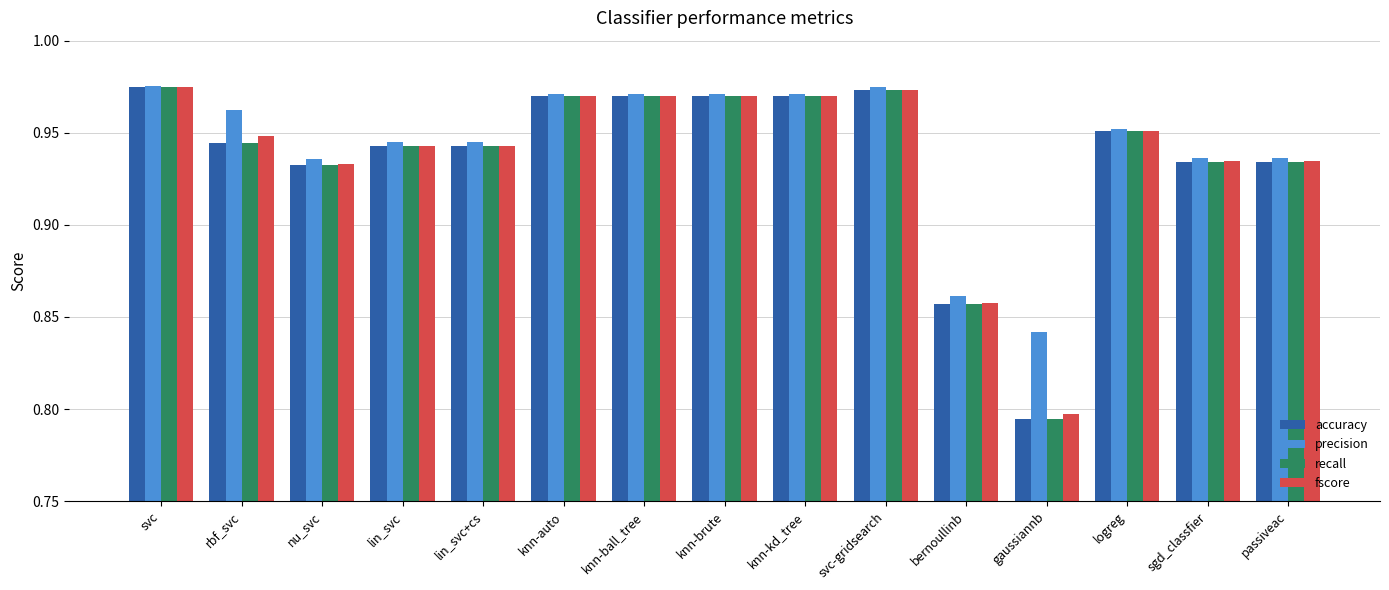

How many bars are there in total?

60